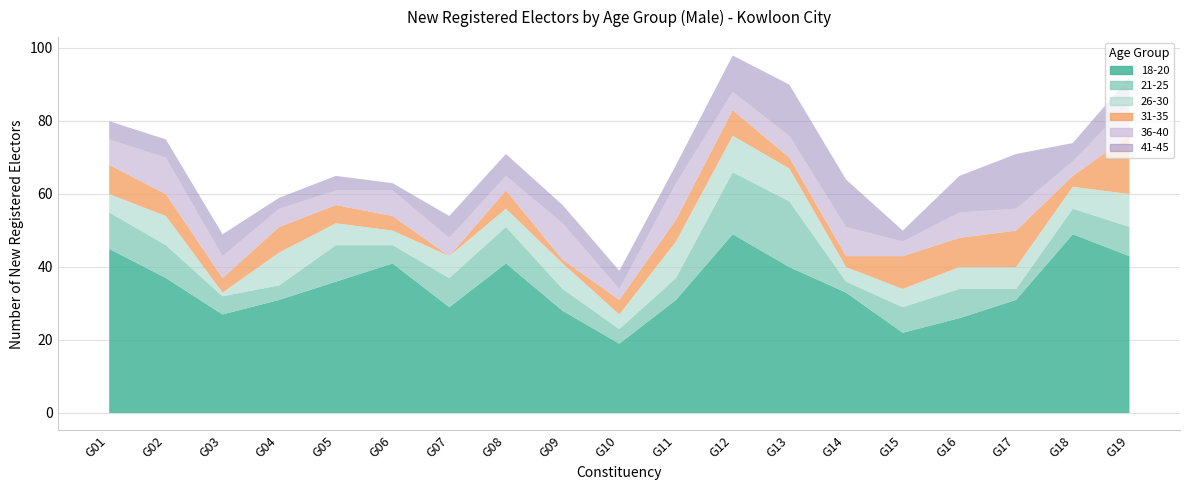

Between G14 and G15, which series saw the biggest shift?

18-20